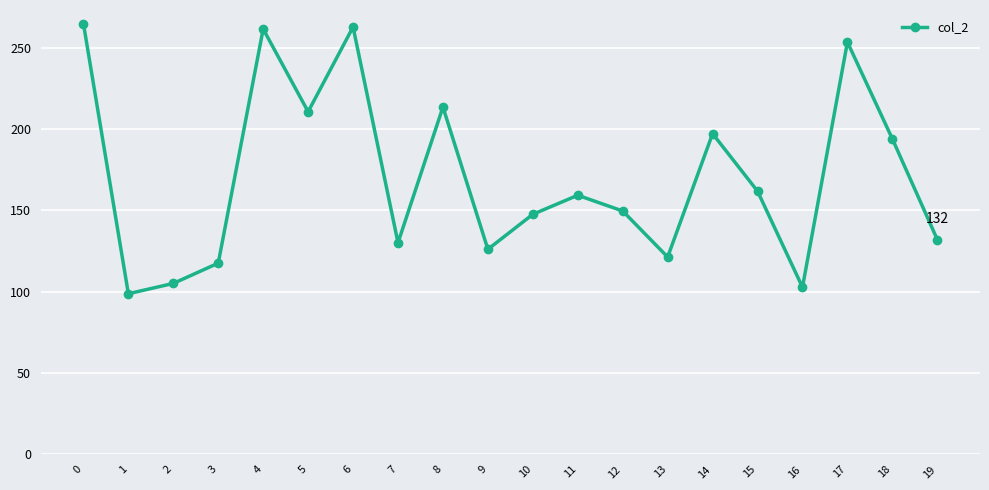

What is the difference between the maximum and minimum values?

166.0